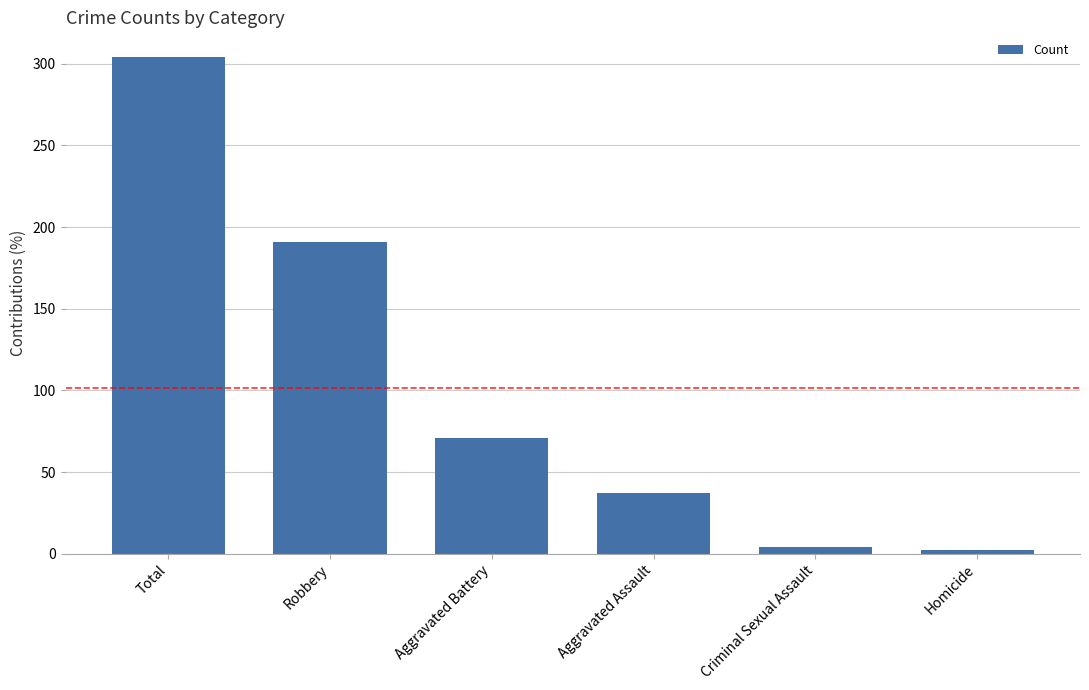

What is the difference between the values at Aggravated Assault and Total?

267